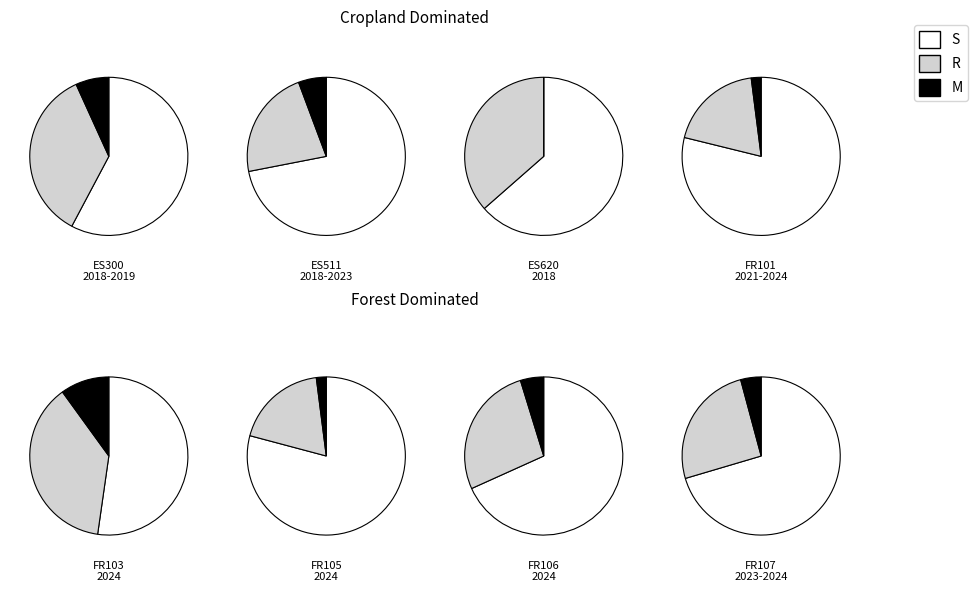

To the nearest percent, what portion does ES511 represent?

10%